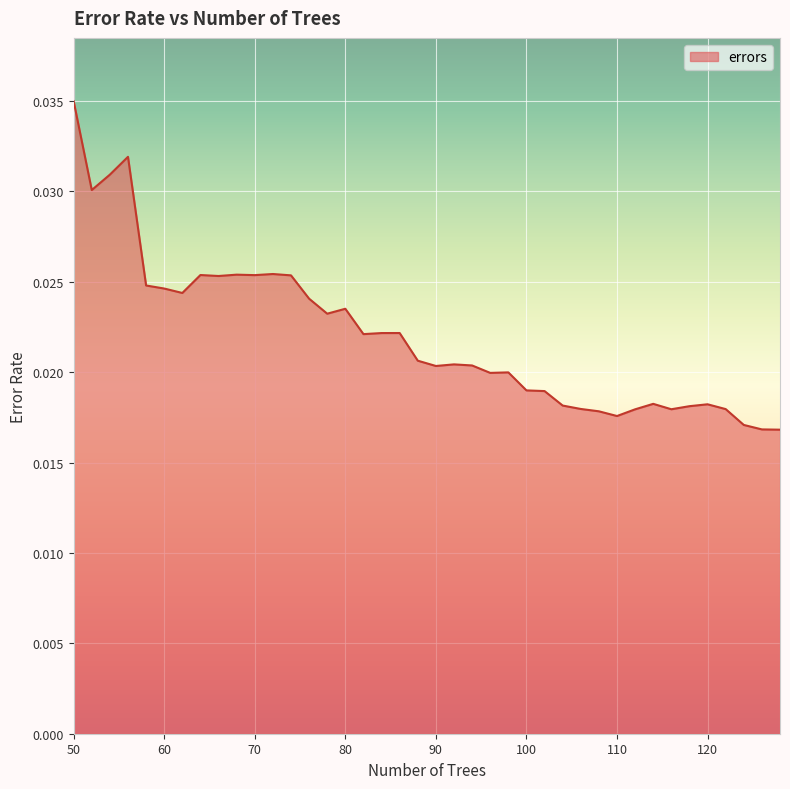

Rank the categories by value from lowest to highest.

128, 126, 124, 110, 108, 112, 116, 122, 106, 118, 104, 120, 114, 102, 100, 96, 98, 90, 94, 92, 88, 82, 84, 86, 78, 80, 76, 62, 60, 58, 66, 74, 70, 64, 68, 72, 52, 54, 56, 50